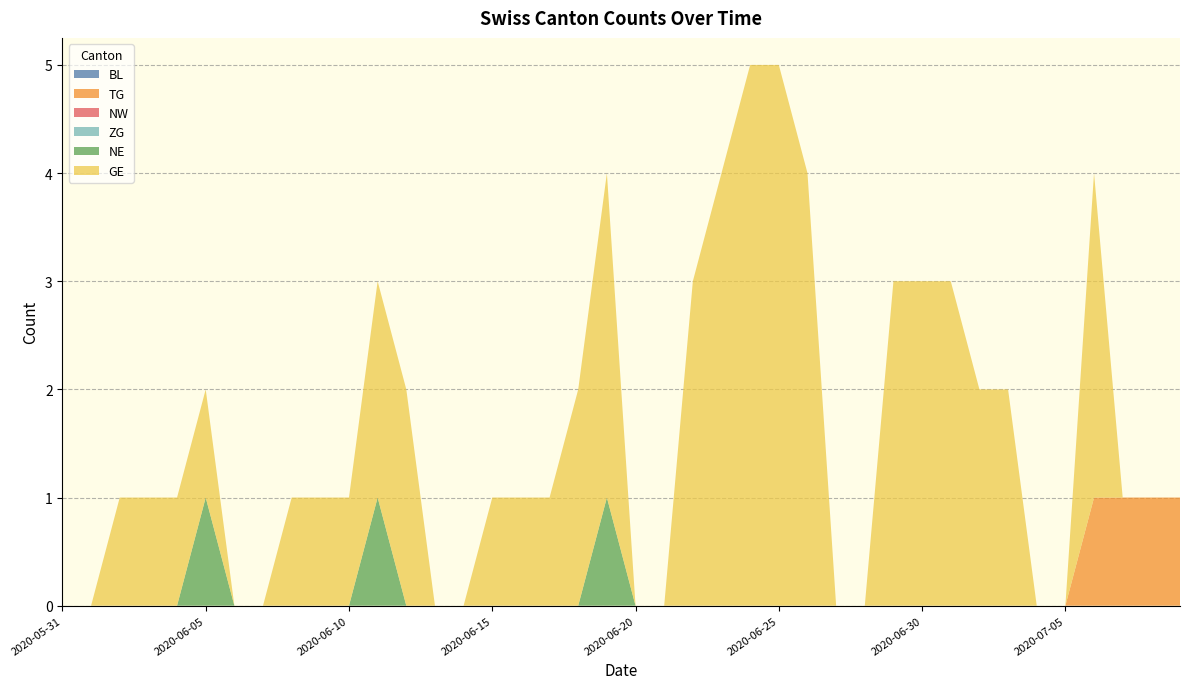

Reading right to left, list all the values displayed in this chart.

BL: 2020-07-09=0	2020-07-08=0	2020-07-07=0	2020-07-06=0	2020-07-05=0	2020-07-04=0	2020-07-03=0	2020-07-02=0	2020-07-01=0	2020-06-30=0	2020-06-29=0	2020-06-28=0	2020-06-27=0	2020-06-26=0	2020-06-25=0	2020-06-24=0	2020-06-23=0	2020-06-22=0	2020-06-21=0	2020-06-20=0	2020-06-19=0	2020-06-18=0	2020-06-17=0	2020-06-16=0	2020-06-15=0	2020-06-14=0	2020-06-13=0	2020-06-12=0	2020-06-11=0	2020-06-10=0	2020-06-09=0	2020-06-08=0	2020-06-07=0	2020-06-06=0	2020-06-05=0	2020-06-04=0	2020-06-03=0	2020-06-02=0	2020-06-01=0	2020-05-31=0
TG: 2020-07-09=1	2020-07-08=1	2020-07-07=1	2020-07-06=1	2020-07-05=0	2020-07-04=0	2020-07-03=0	2020-07-02=0	2020-07-01=0	2020-06-30=0	2020-06-29=0	2020-06-28=0	2020-06-27=0	2020-06-26=0	2020-06-25=0	2020-06-24=0	2020-06-23=0	2020-06-22=0	2020-06-21=0	2020-06-20=0	2020-06-19=0	2020-06-18=0	2020-06-17=0	2020-06-16=0	2020-06-15=0	2020-06-14=0	2020-06-13=0	2020-06-12=0	2020-06-11=0	2020-06-10=0	2020-06-09=0	2020-06-08=0	2020-06-07=0	2020-06-06=0	2020-06-05=0	2020-06-04=0	2020-06-03=0	2020-06-02=0	2020-06-01=0	2020-05-31=0
NW: 2020-07-09=0	2020-07-08=0	2020-07-07=0	2020-07-06=0	2020-07-05=0	2020-07-04=0	2020-07-03=0	2020-07-02=0	2020-07-01=0	2020-06-30=0	2020-06-29=0	2020-06-28=0	2020-06-27=0	2020-06-26=0	2020-06-25=0	2020-06-24=0	2020-06-23=0	2020-06-22=0	2020-06-21=0	2020-06-20=0	2020-06-19=0	2020-06-18=0	2020-06-17=0	2020-06-16=0	2020-06-15=0	2020-06-14=0	2020-06-13=0	2020-06-12=0	2020-06-11=0	2020-06-10=0	2020-06-09=0	2020-06-08=0	2020-06-07=0	2020-06-06=0	2020-06-05=0	2020-06-04=0	2020-06-03=0	2020-06-02=0	2020-06-01=0	2020-05-31=0
ZG: 2020-07-09=0	2020-07-08=0	2020-07-07=0	2020-07-06=0	2020-07-05=0	2020-07-04=0	2020-07-03=0	2020-07-02=0	2020-07-01=0	2020-06-30=0	2020-06-29=0	2020-06-28=0	2020-06-27=0	2020-06-26=0	2020-06-25=0	2020-06-24=0	2020-06-23=0	2020-06-22=0	2020-06-21=0	2020-06-20=0	2020-06-19=0	2020-06-18=0	2020-06-17=0	2020-06-16=0	2020-06-15=0	2020-06-14=0	2020-06-13=0	2020-06-12=0	2020-06-11=0	2020-06-10=0	2020-06-09=0	2020-06-08=0	2020-06-07=0	2020-06-06=0	2020-06-05=0	2020-06-04=0	2020-06-03=0	2020-06-02=0	2020-06-01=0	2020-05-31=0
NE: 2020-07-09=0	2020-07-08=0	2020-07-07=0	2020-07-06=0	2020-07-05=0	2020-07-04=0	2020-07-03=0	2020-07-02=0	2020-07-01=0	2020-06-30=0	2020-06-29=0	2020-06-28=0	2020-06-27=0	2020-06-26=0	2020-06-25=0	2020-06-24=0	2020-06-23=0	2020-06-22=0	2020-06-21=0	2020-06-20=0	2020-06-19=1	2020-06-18=0	2020-06-17=0	2020-06-16=0	2020-06-15=0	2020-06-14=0	2020-06-13=0	2020-06-12=0	2020-06-11=1	2020-06-10=0	2020-06-09=0	2020-06-08=0	2020-06-07=0	2020-06-06=0	2020-06-05=1	2020-06-04=0	2020-06-03=0	2020-06-02=0	2020-06-01=0	2020-05-31=0
GE: 2020-07-09=0	2020-07-08=0	2020-07-07=0	2020-07-06=3	2020-07-05=0	2020-07-04=0	2020-07-03=2	2020-07-02=2	2020-07-01=3	2020-06-30=3	2020-06-29=3	2020-06-28=0	2020-06-27=0	2020-06-26=4	2020-06-25=5	2020-06-24=5	2020-06-23=4	2020-06-22=3	2020-06-21=0	2020-06-20=0	2020-06-19=3	2020-06-18=2	2020-06-17=1	2020-06-16=1	2020-06-15=1	2020-06-14=0	2020-06-13=0	2020-06-12=2	2020-06-11=2	2020-06-10=1	2020-06-09=1	2020-06-08=1	2020-06-07=0	2020-06-06=0	2020-06-05=1	2020-06-04=1	2020-06-03=1	2020-06-02=1	2020-06-01=0	2020-05-31=0